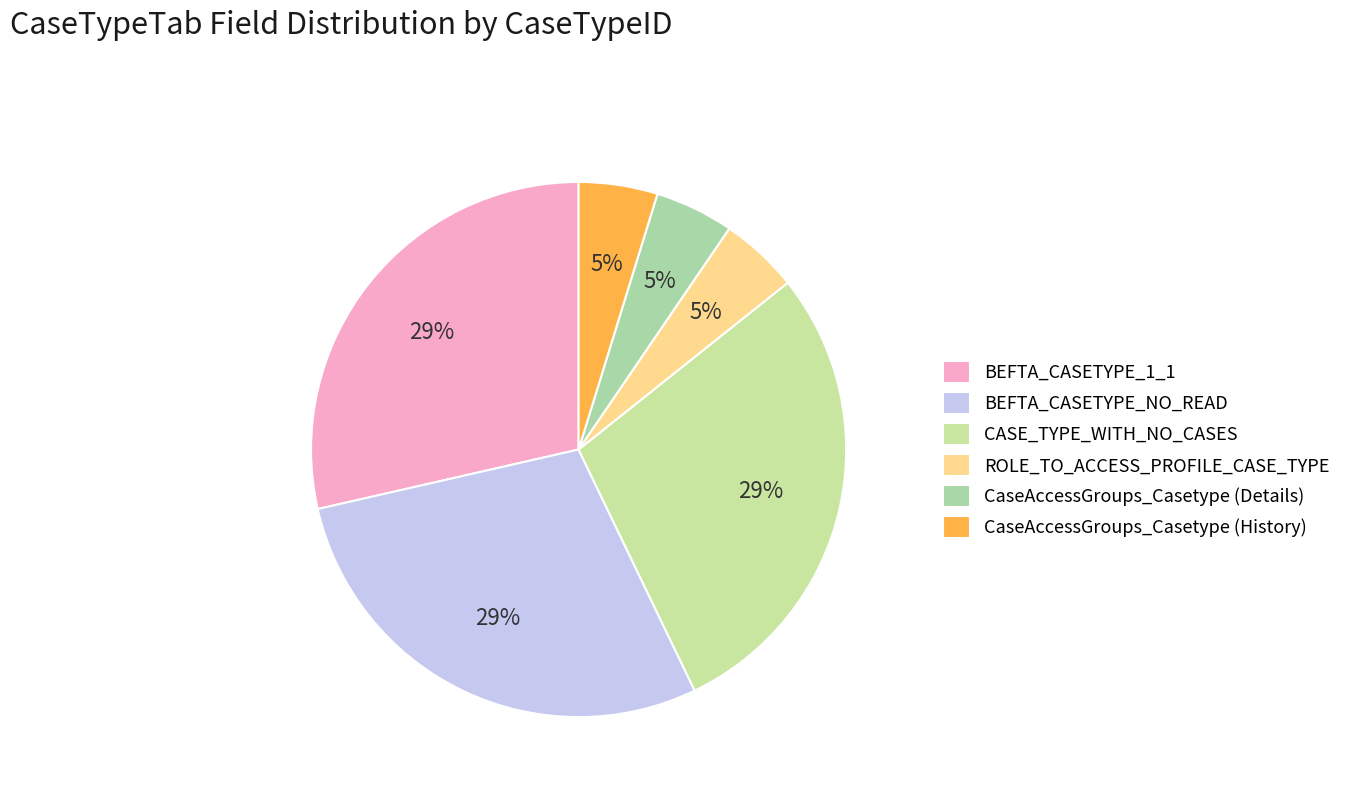

To the nearest percent, what is the average slice percentage?

17%